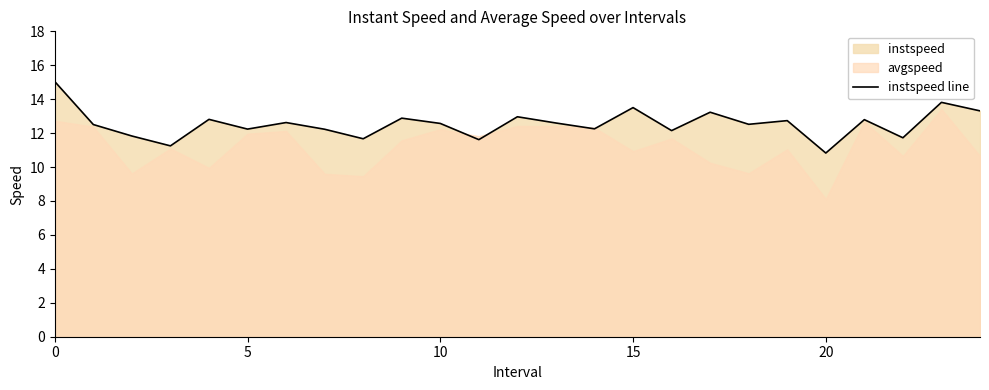

What is the average value?

12.5